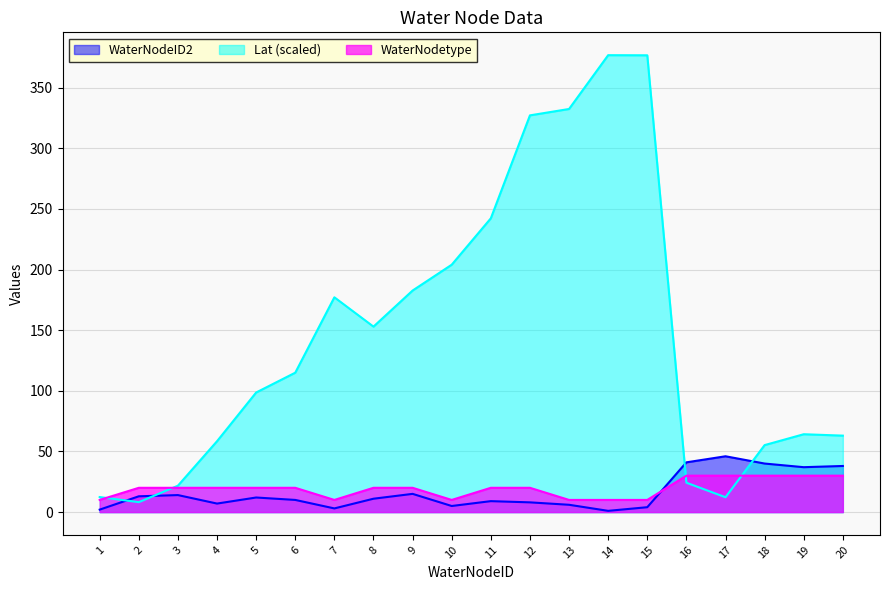

True or false: Lat has more than 0 points higher than both neighbors.

True